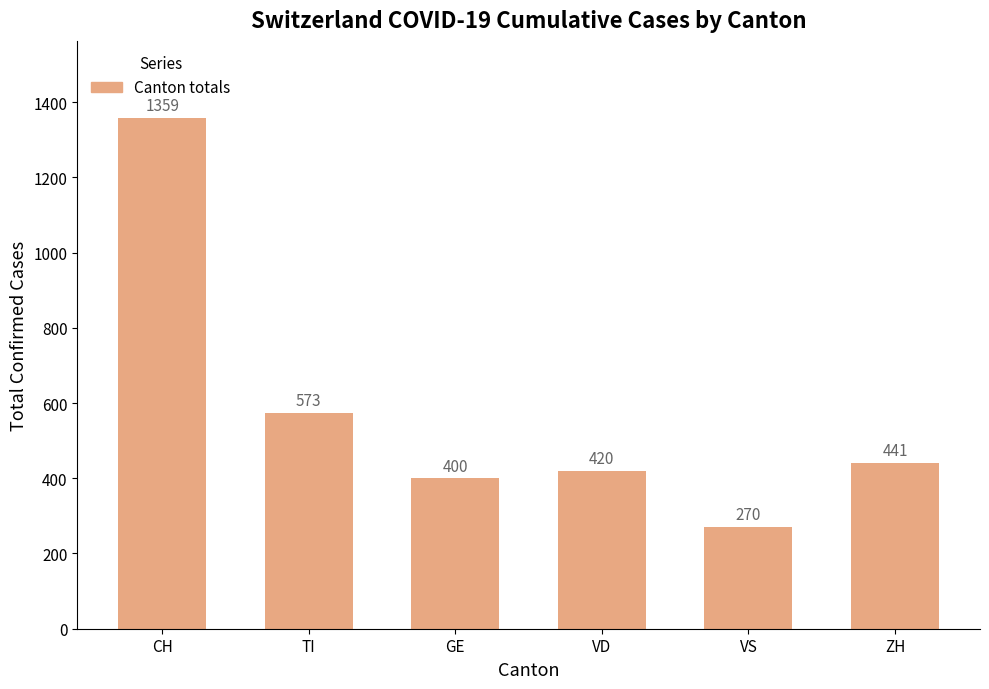

What is the greatest value displayed?

1359